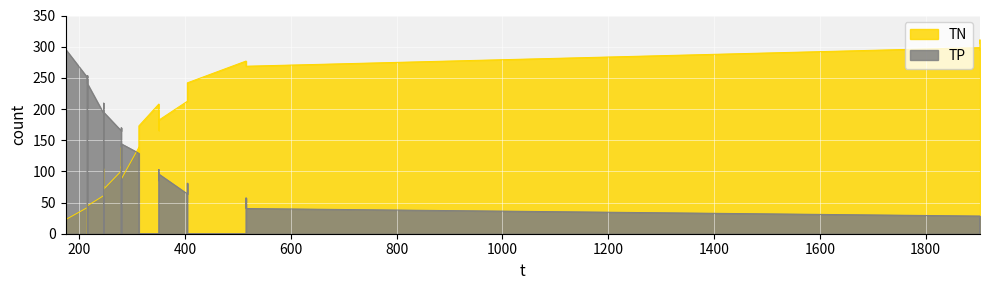

What is the value of the TN point at the 11th from the left?

12.0